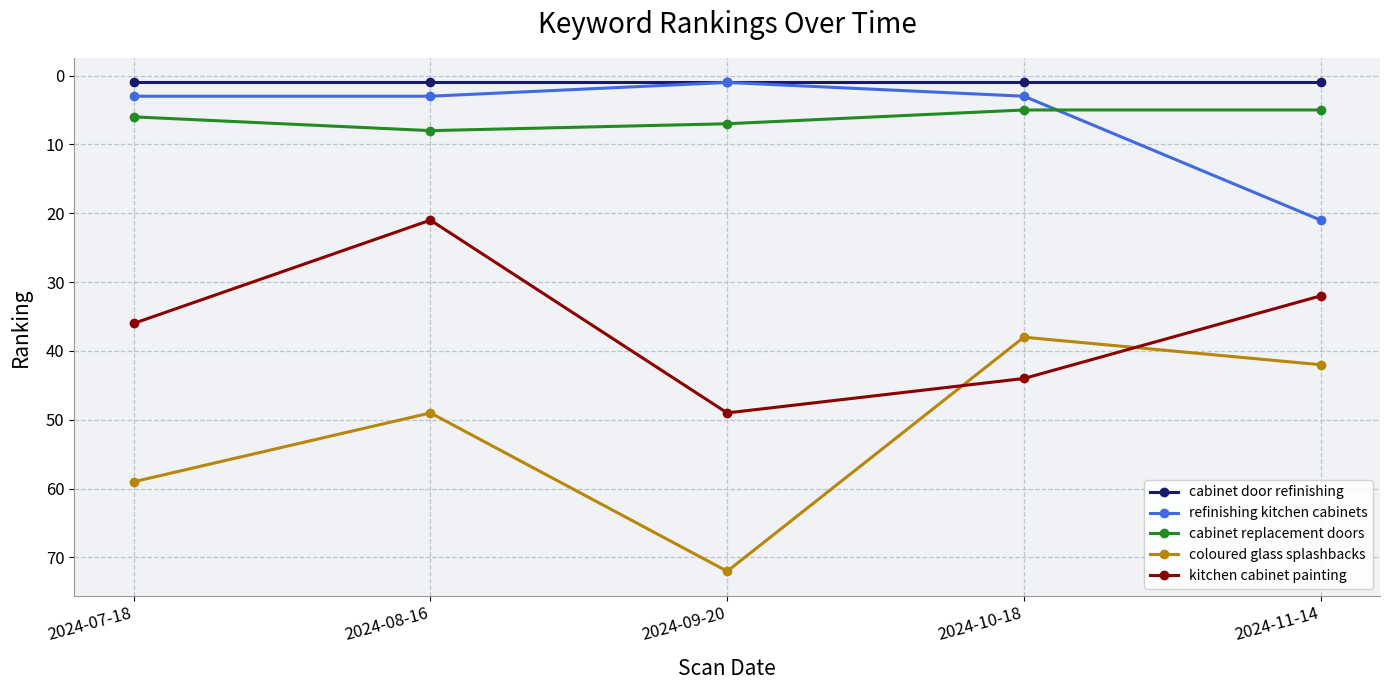

Is it true that refinishing kitchen cabinets equals 3 at 2024-10-18?

True